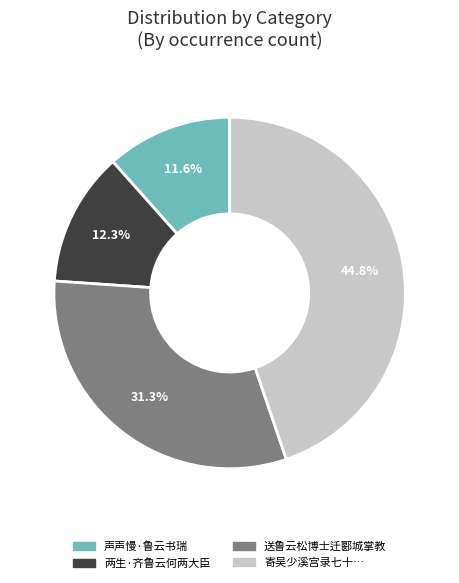

Is there any slice that represents more than half of the pie?

No